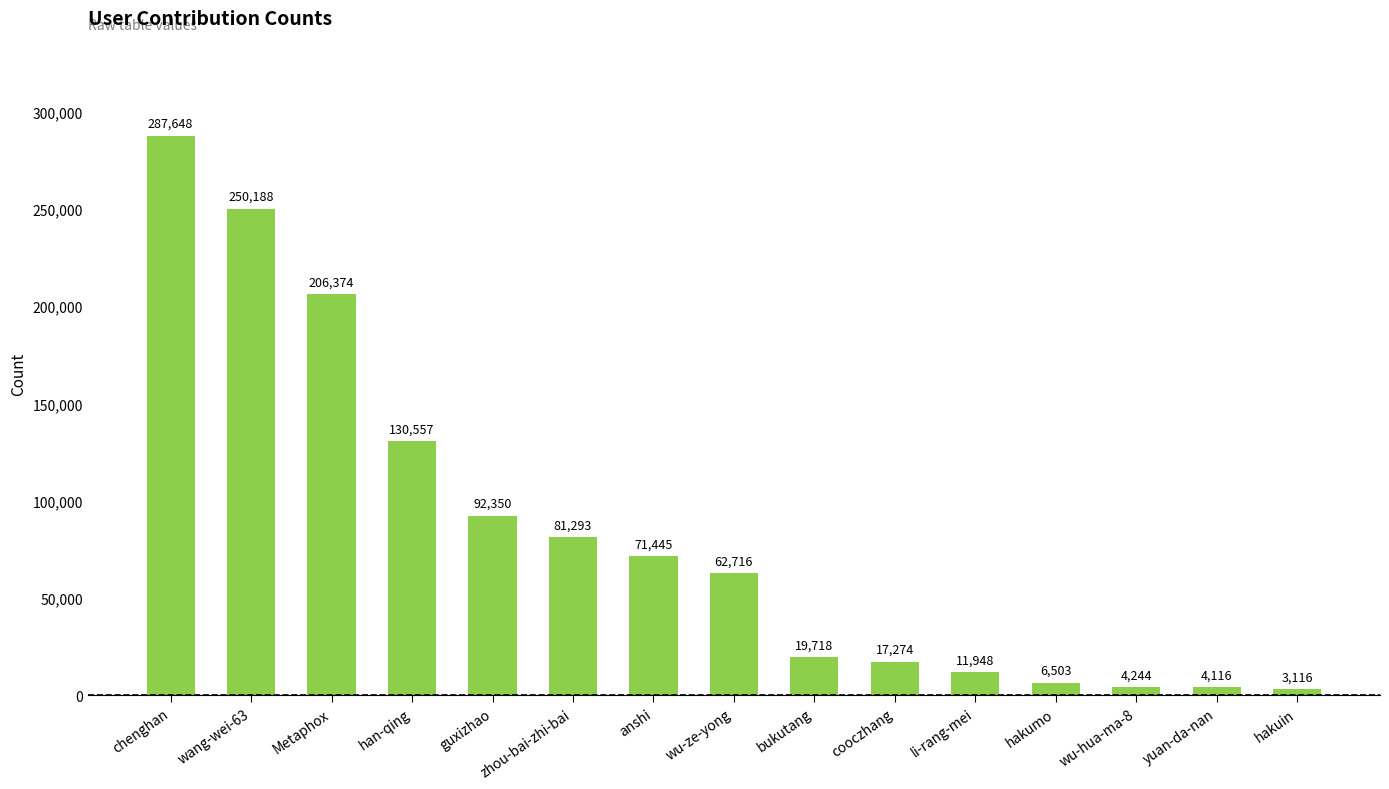

What is the difference between the maximum and second lowest values?

283532